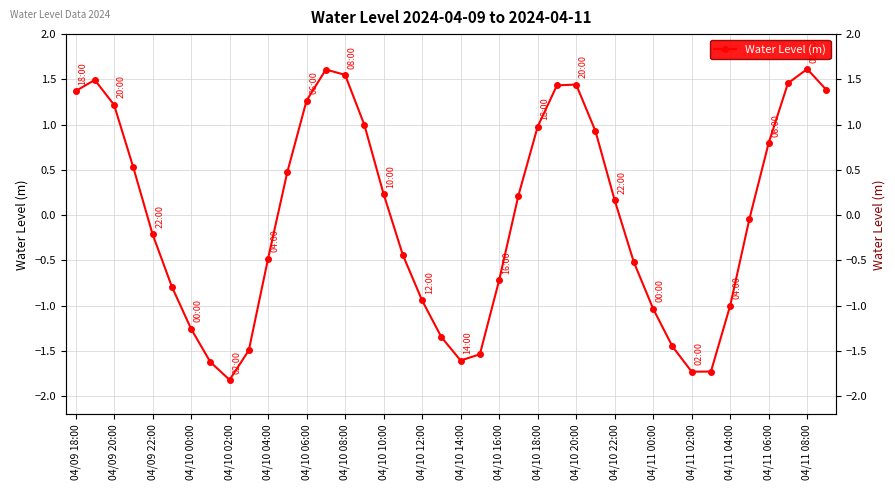

How many interior local peaks (higher than both neighbors) does the data have?

4